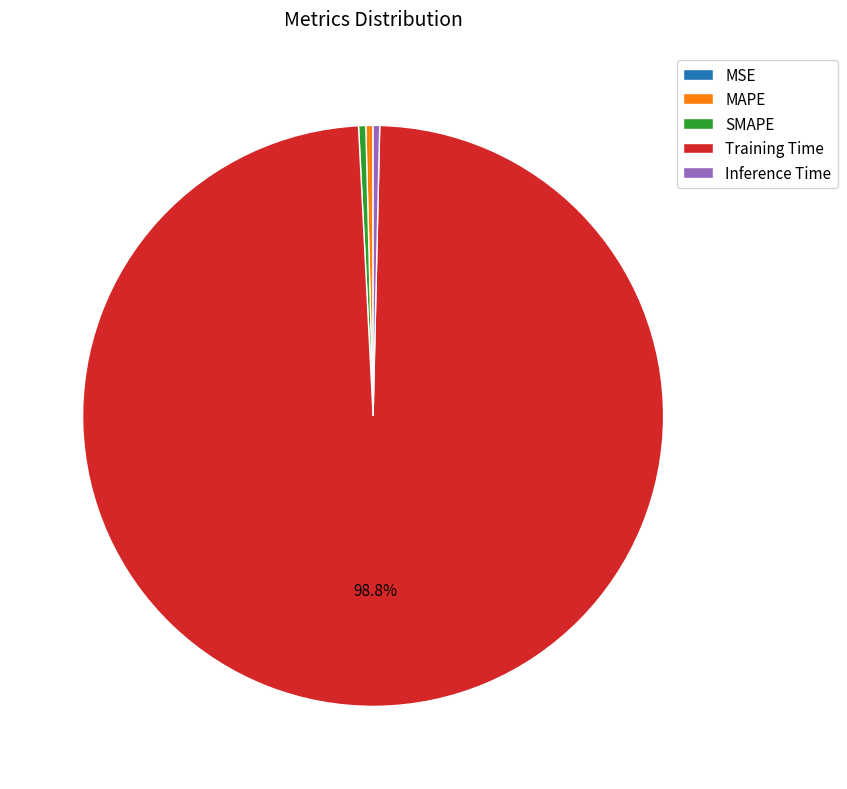

Which slice is the largest?

Training Time